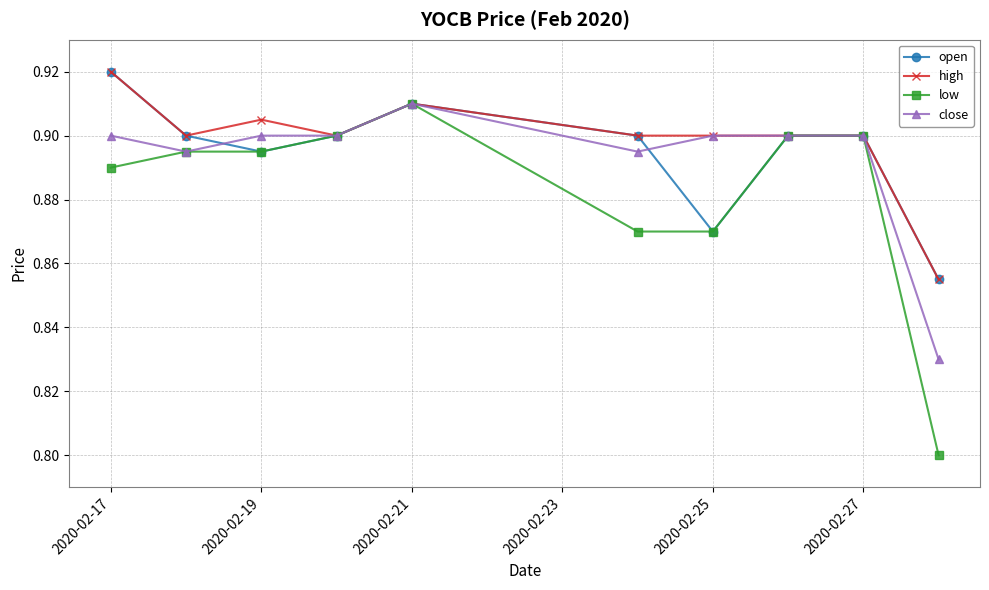

Count the number of data series in this chart.

4